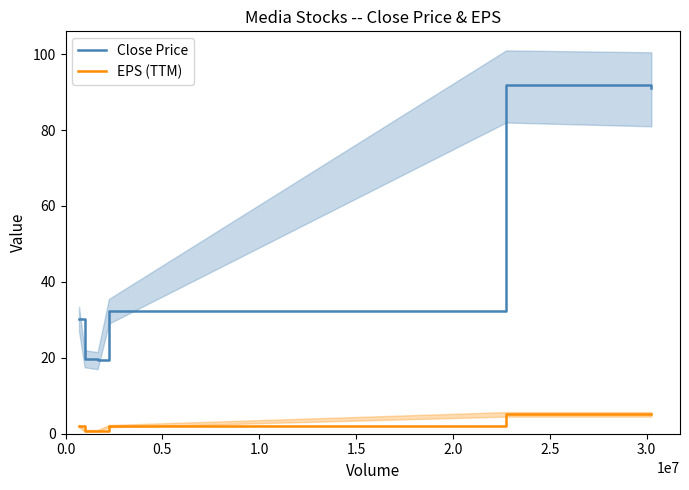

What is the difference between the second highest and second lowest values in the Close Price series?

71.4